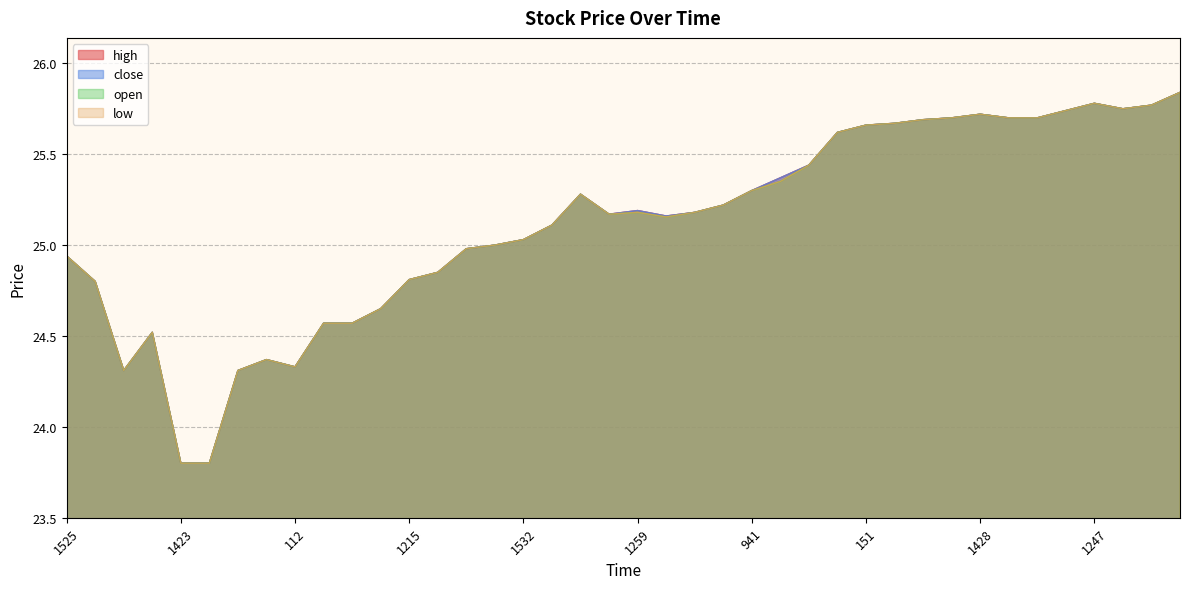

True or false: close and open cross at least once.

False